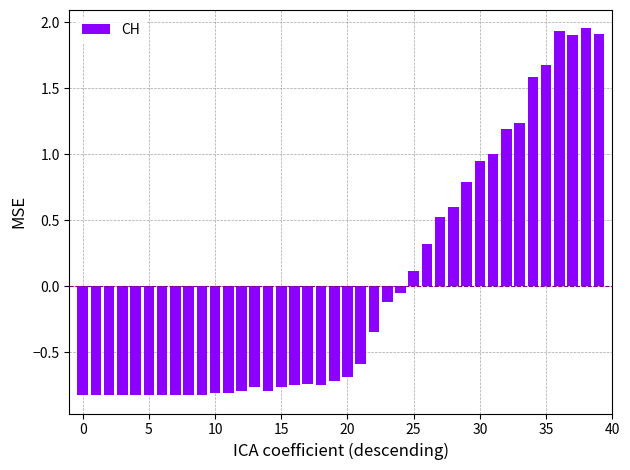

What is the difference between the maximum and minimum values?

2.8